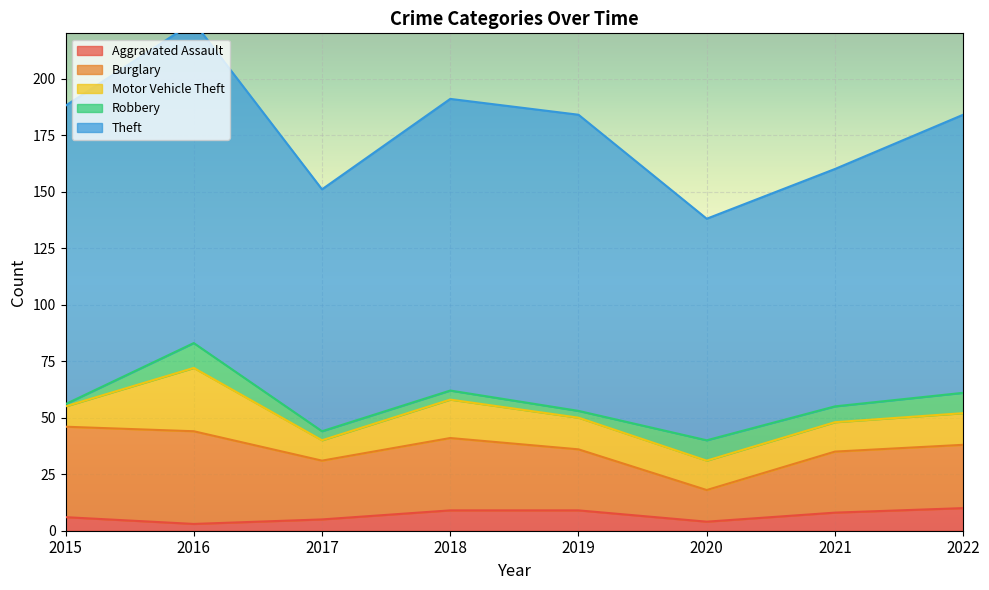

Reading right to left, what are all the values shown in this chart?

Aggravated Assault: 2022=10	2021=8	2020=4	2019=9	2018=9	2017=5	2016=3	2015=6
Burglary: 2022=28	2021=27	2020=14	2019=27	2018=32	2017=26	2016=41	2015=40
Motor Vehicle Theft: 2022=14	2021=13	2020=13	2019=14	2018=17	2017=9	2016=28	2015=9
Robbery: 2022=9	2021=7	2020=9	2019=3	2018=4	2017=4	2016=11	2015=1
Theft: 2022=123	2021=105	2020=98	2019=131	2018=129	2017=107	2016=142	2015=132